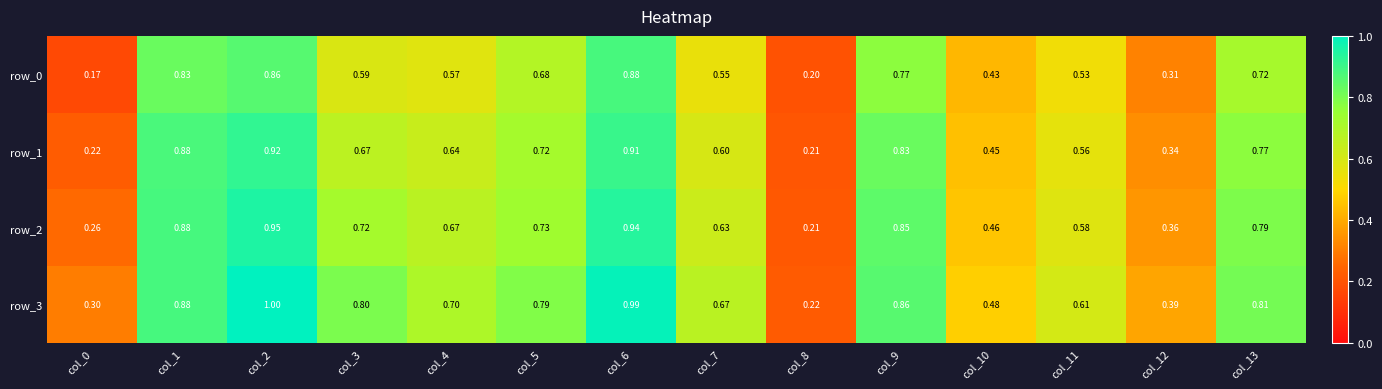

Read the row_2 value at col_5.

0.7